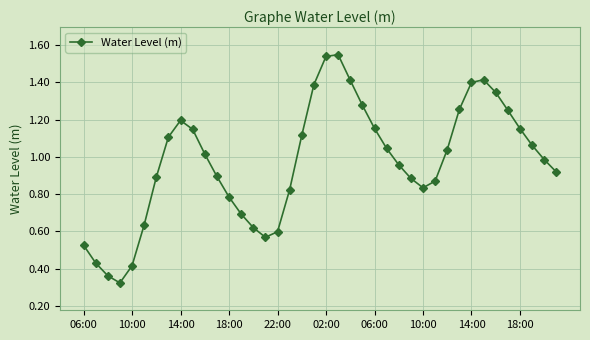

How many points are lower than both their immediate neighbors (excluding endpoints)?

3